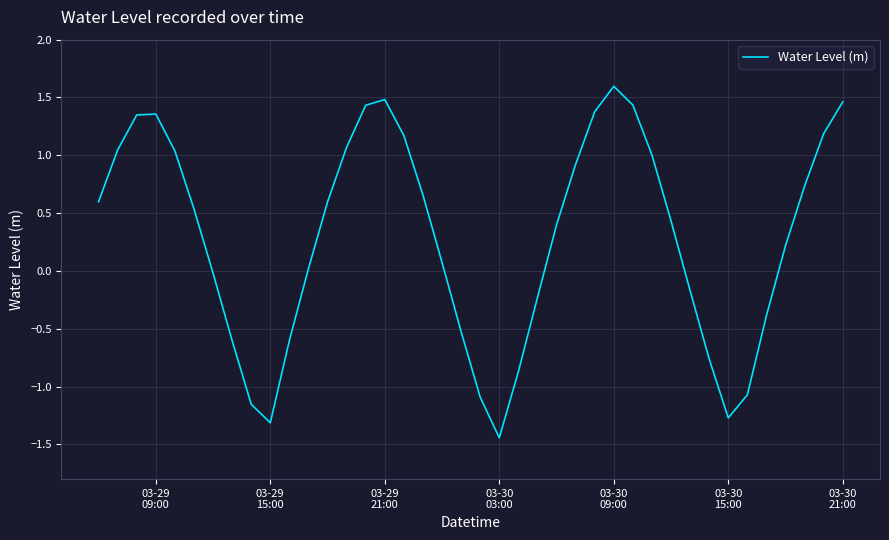

What is the maximum value shown in the chart?

1.6